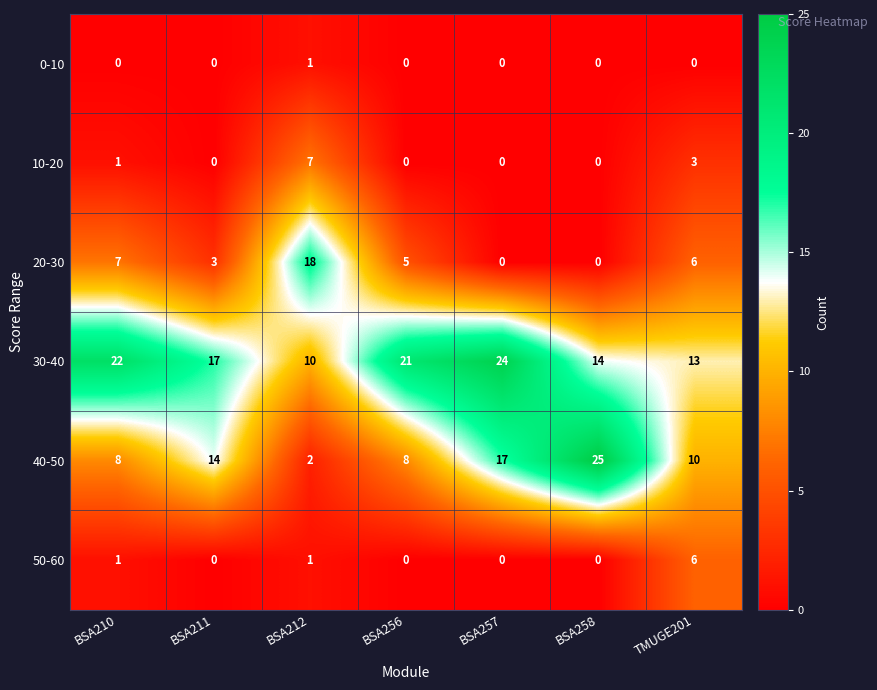

Is it true that 30-40 equals 13 at TMUGE201?

True